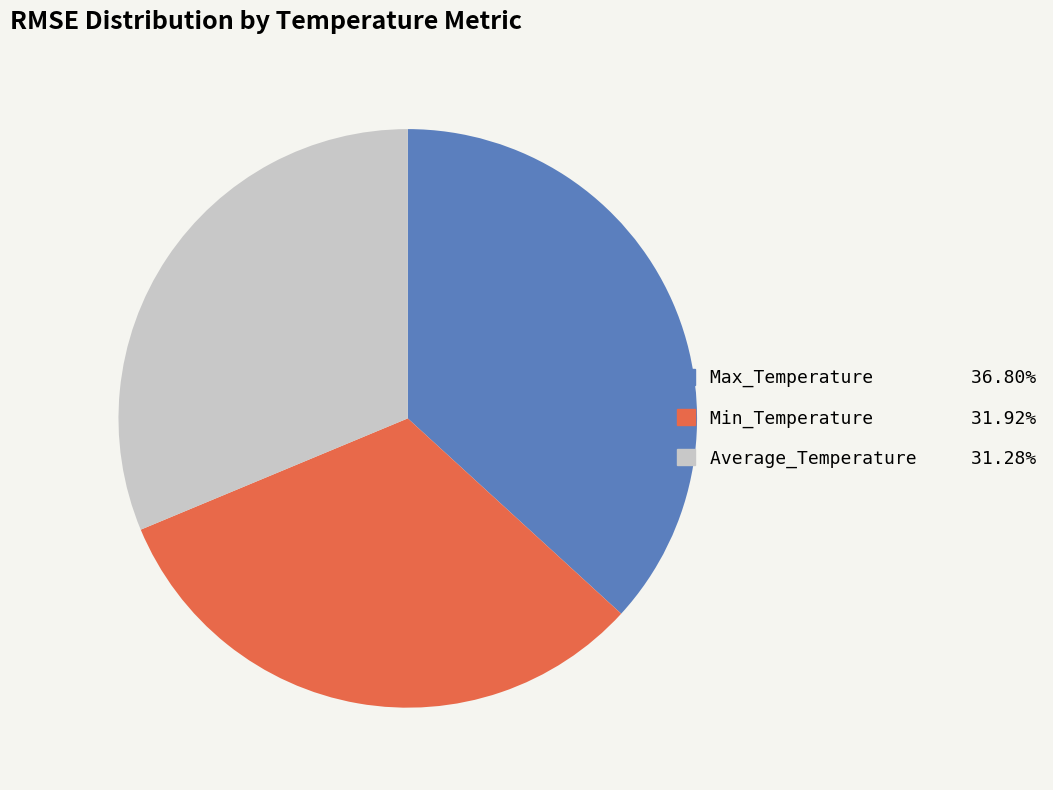

The Average_Temperature slice represents 45% of the pie. True or false?

False